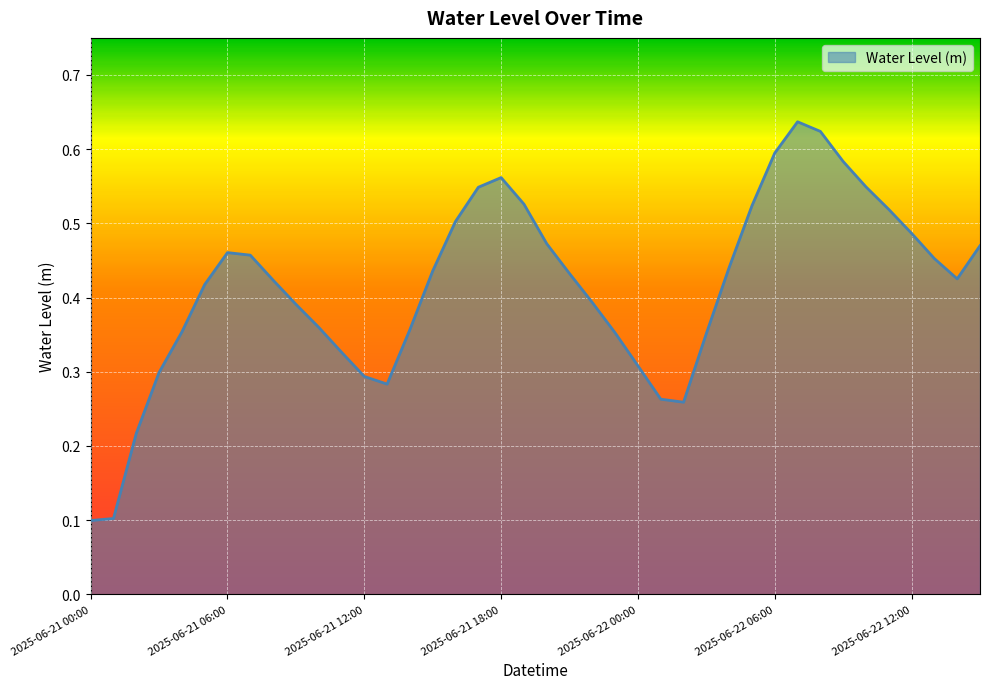

Which category has the lowest value across all series?

2025-06-21 00:00